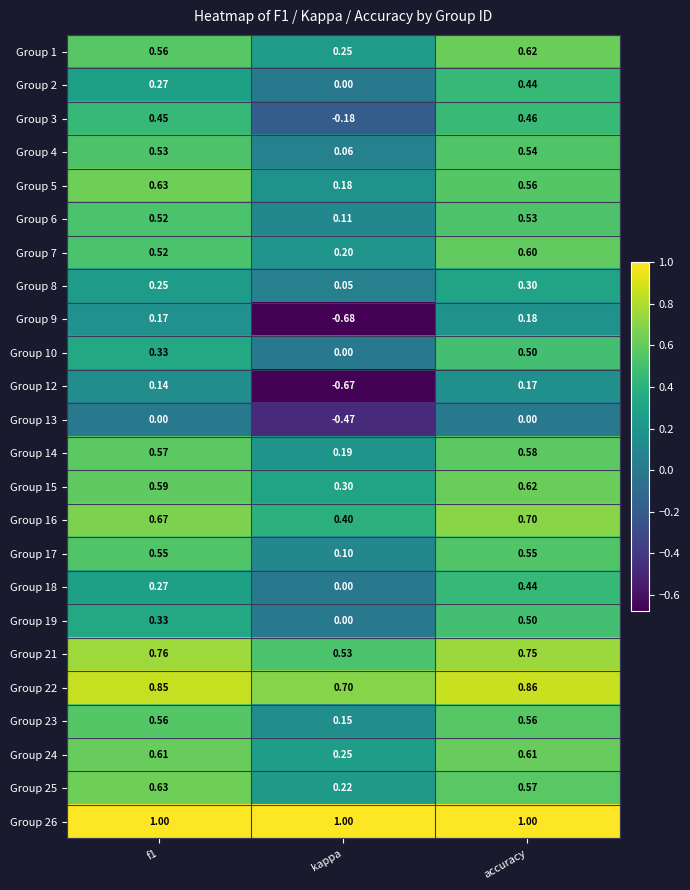

Which category has the lowest value across all series?

kappa